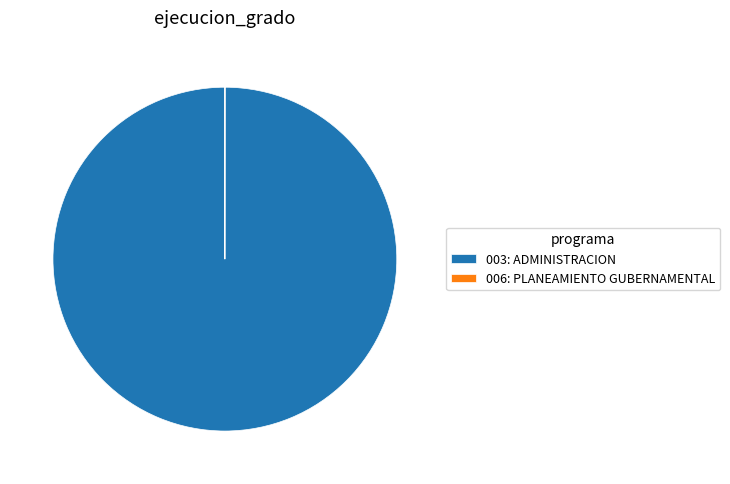

True or false: 003: ADMINISTRACION accounts for 86% of the total.

False